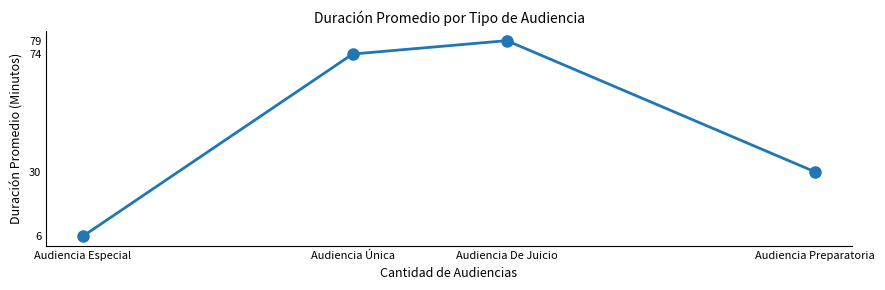

The value at Audiencia Preparatoria is 50. True or false?

False